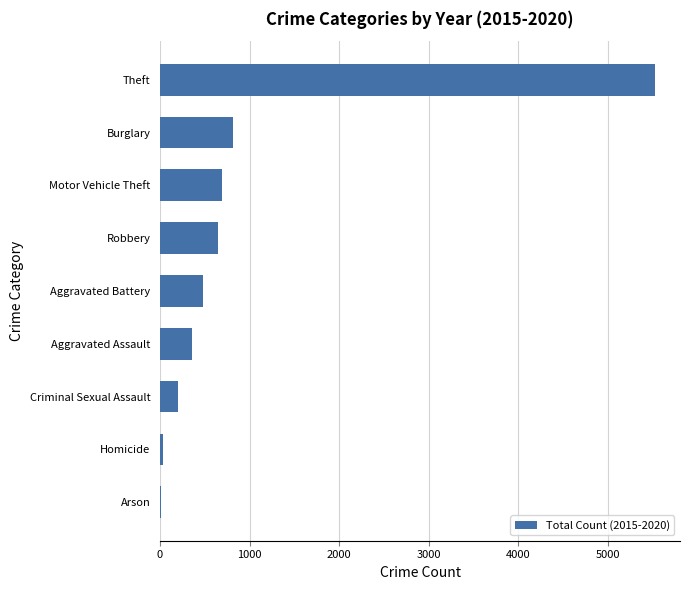

Between Homicide and Aggravated Assault, which is larger?

Aggravated Assault